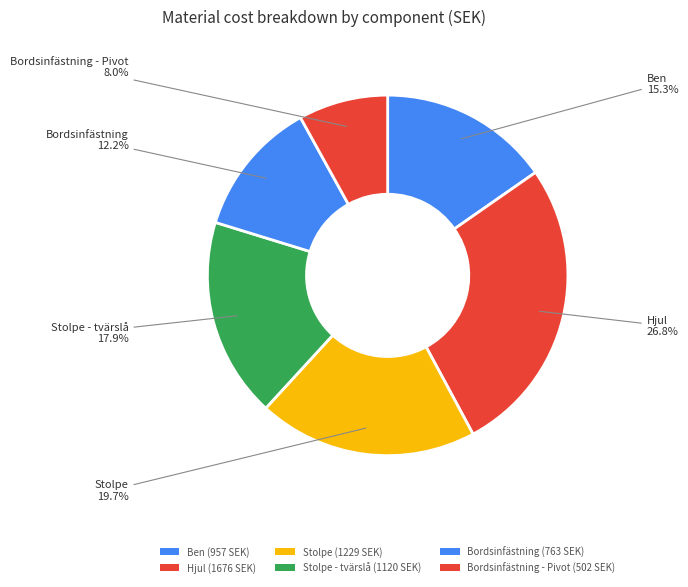

How many slices are in this pie chart?

6